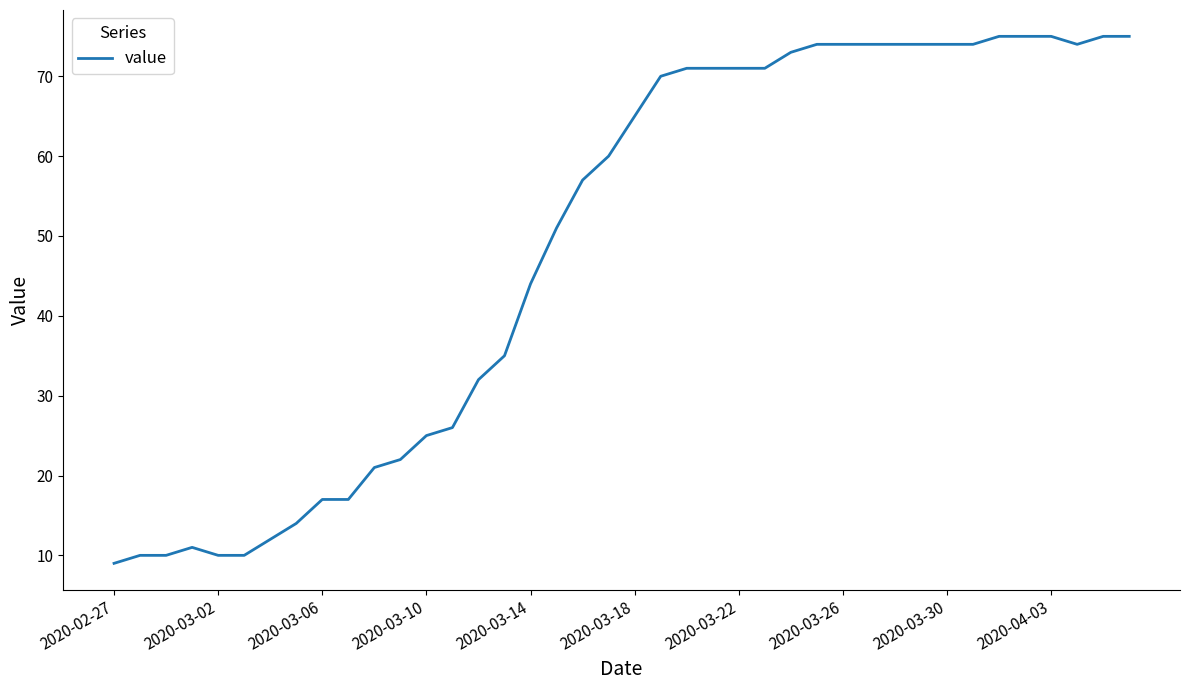

What is the minimum value shown in the chart?

9